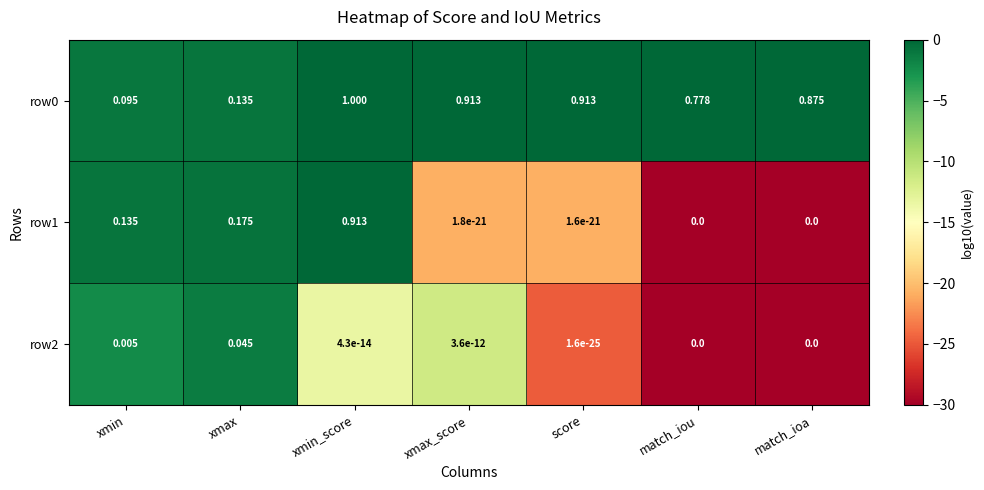

Which label corresponds to the largest value in the chart?

xmin_score